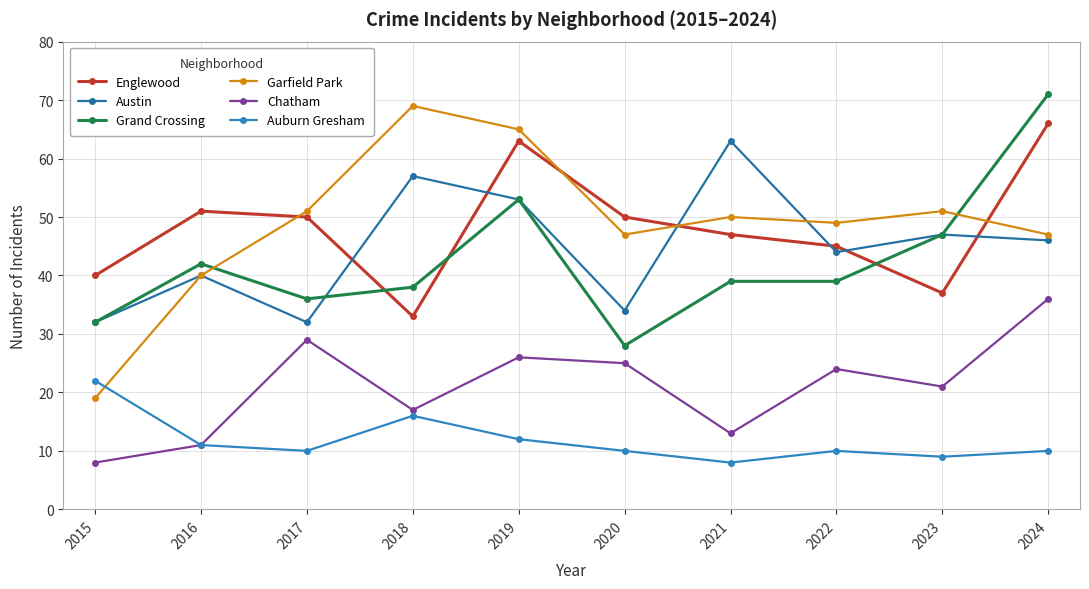

At which category does Grand Crossing reach its first local peak?

2016